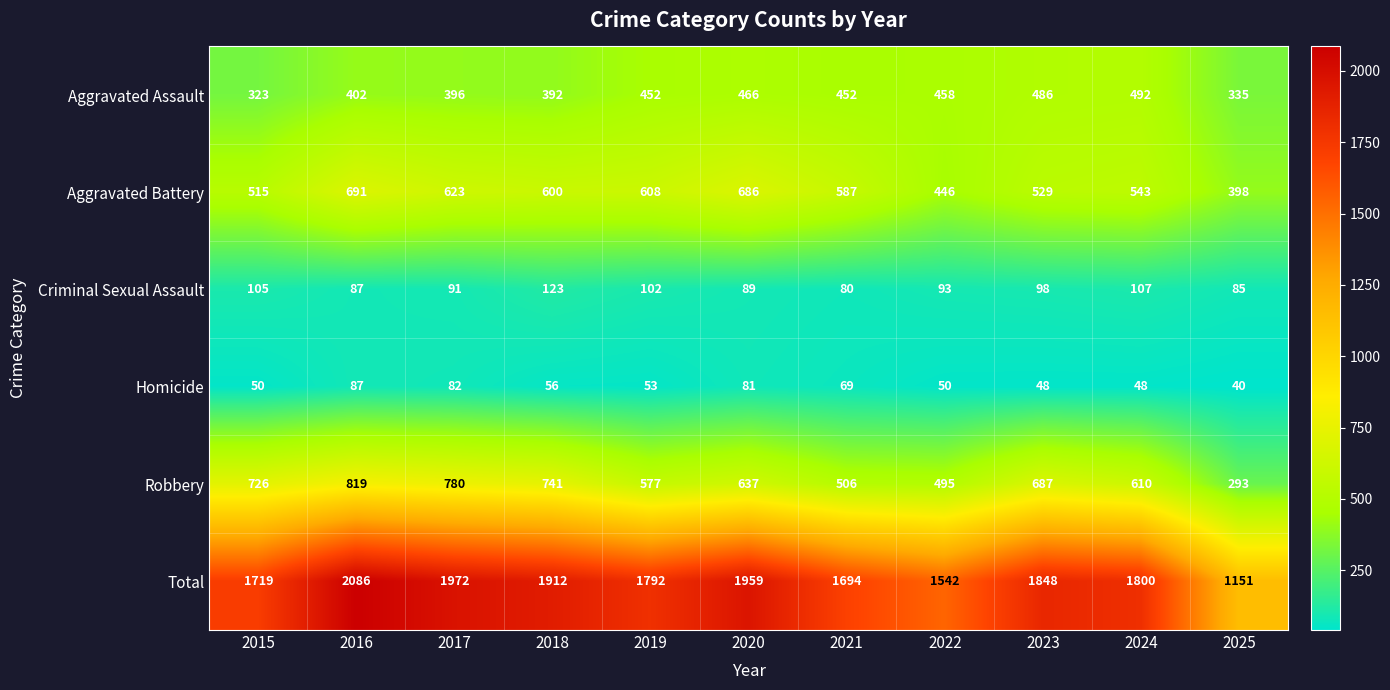

What is the difference between the second highest and second lowest values in the Robbery series?

285